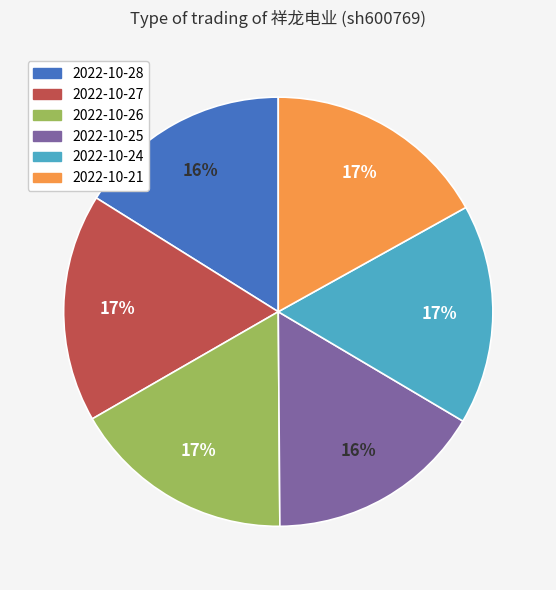

Is there a majority slice in this chart?

No